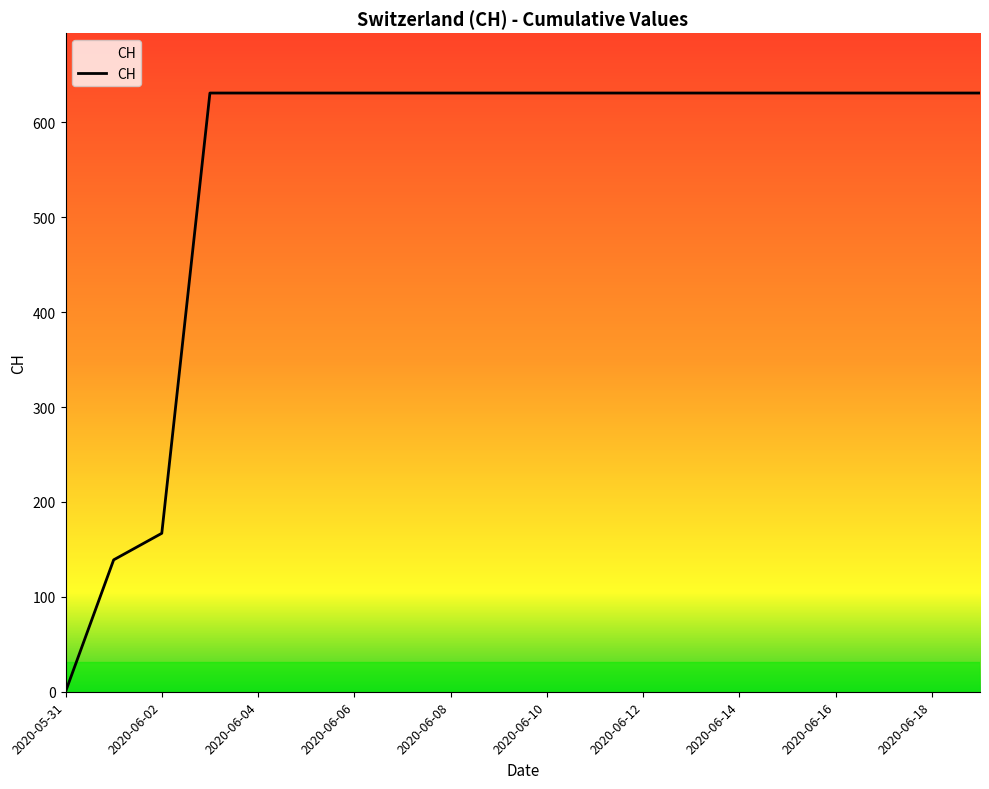

What is the maximum value shown in the chart?

631